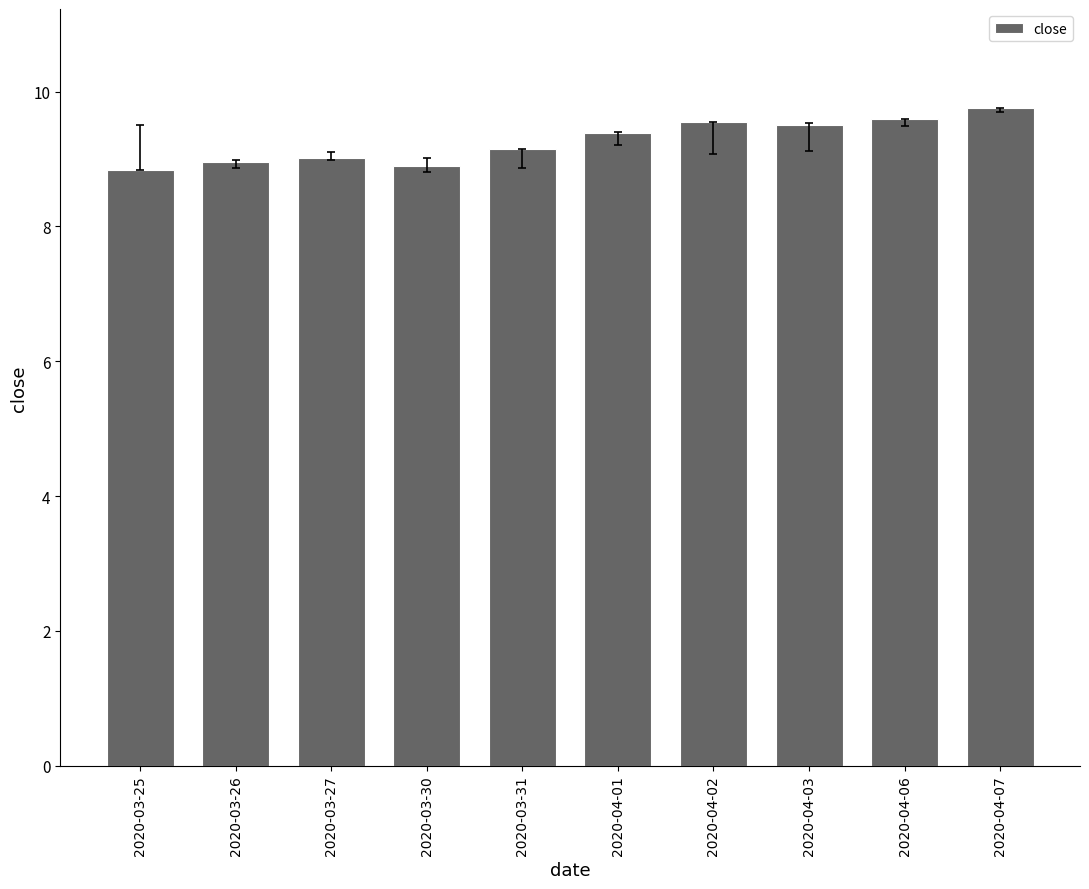

What is the difference between the maximum and minimum values?

0.9